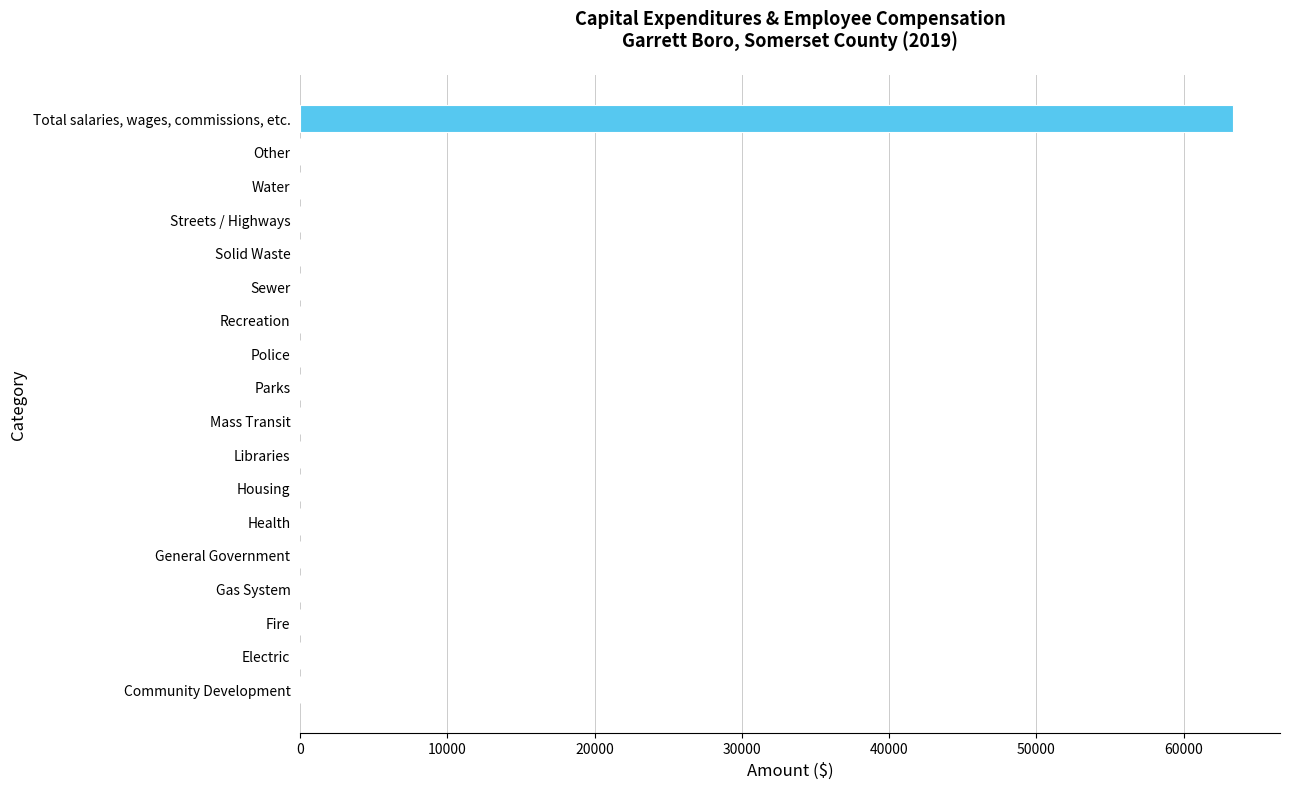

Are the bars horizontal?

Yes